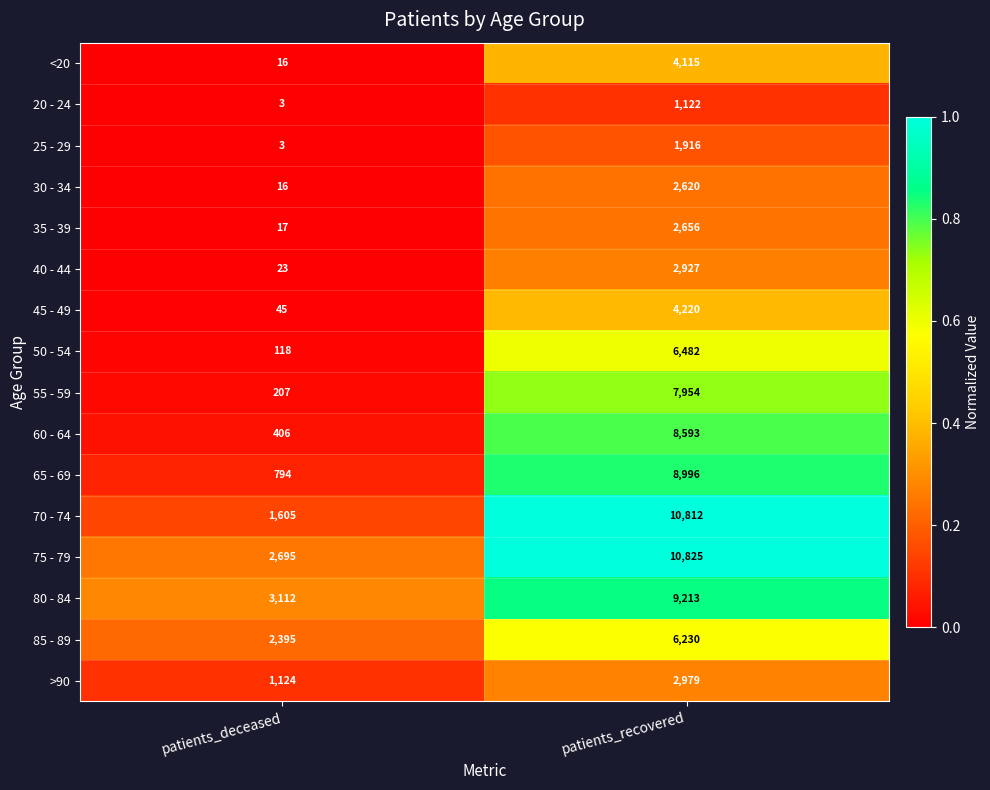

At patients_recovered, list the series in order from largest to smallest.

75 - 79, 70 - 74, 80 - 84, 65 - 69, 60 - 64, 55 - 59, 50 - 54, 85 - 89, 45 - 49, <20, >90, 40 - 44, 35 - 39, 30 - 34, 25 - 29, 20 - 24